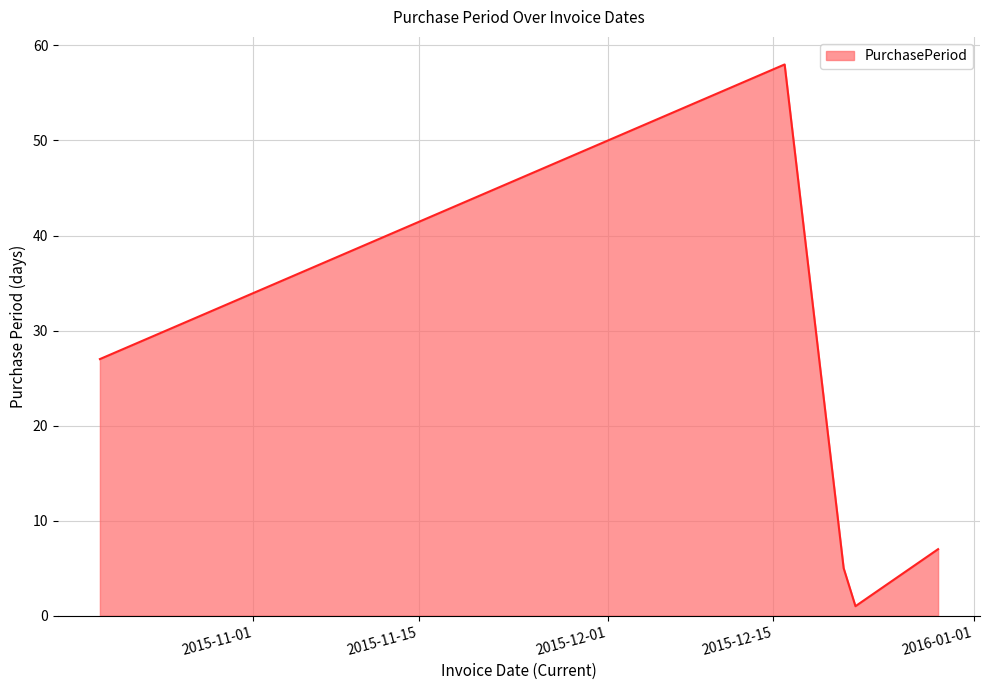

What is the difference between the maximum and minimum values?

57